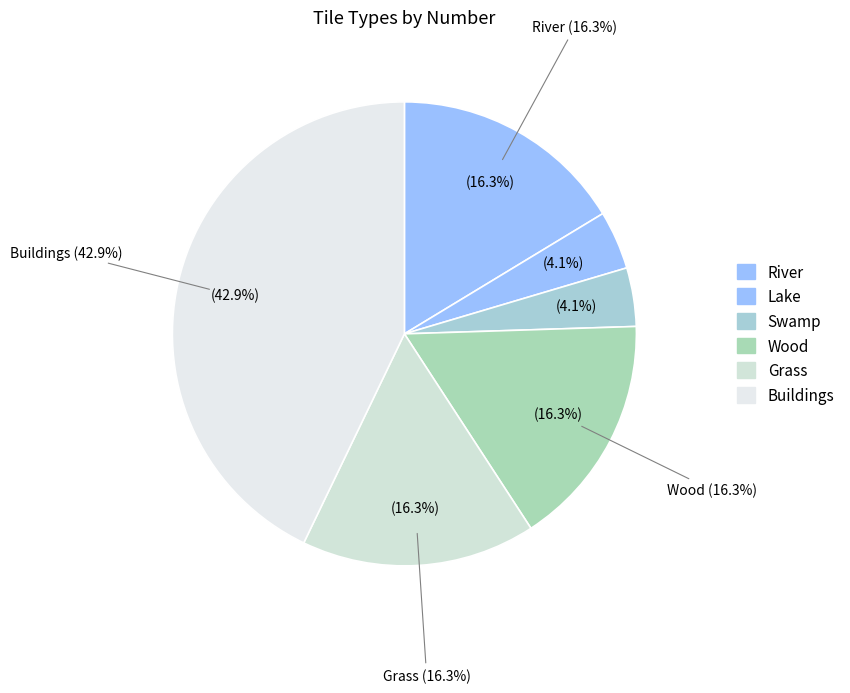

To the nearest percent, what percentage of the pie is River?

16%